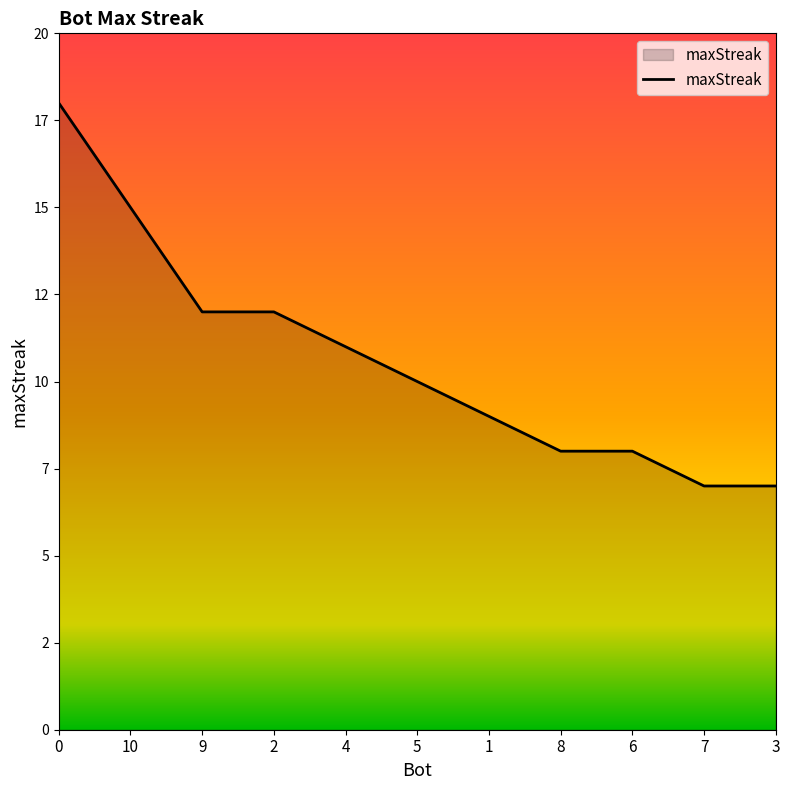

What is the sum of all values?

117